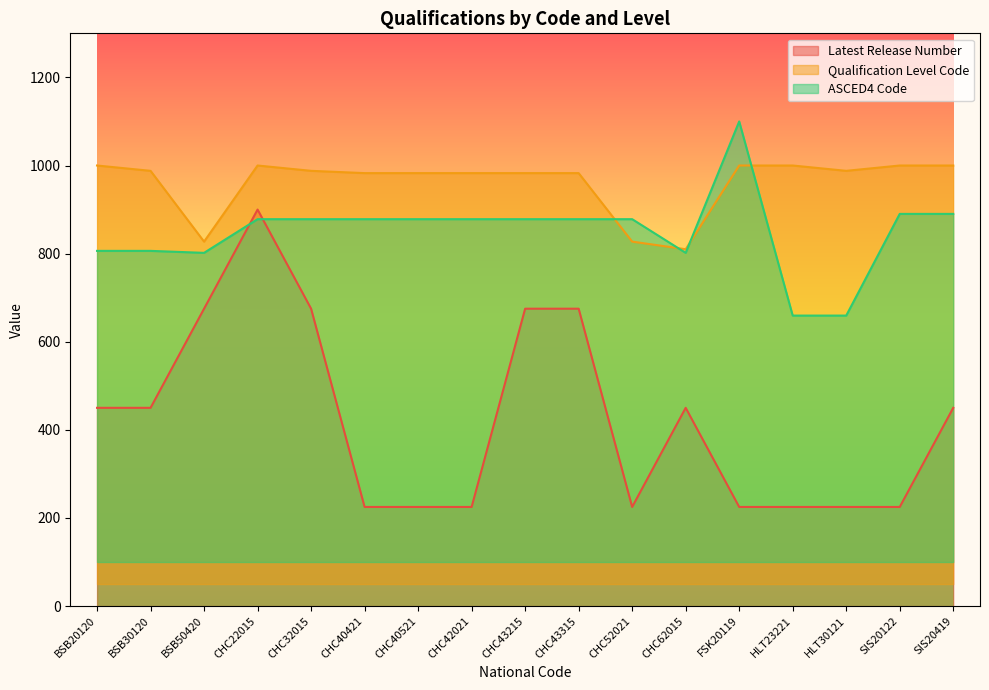

How many lines are shown in the chart?

3